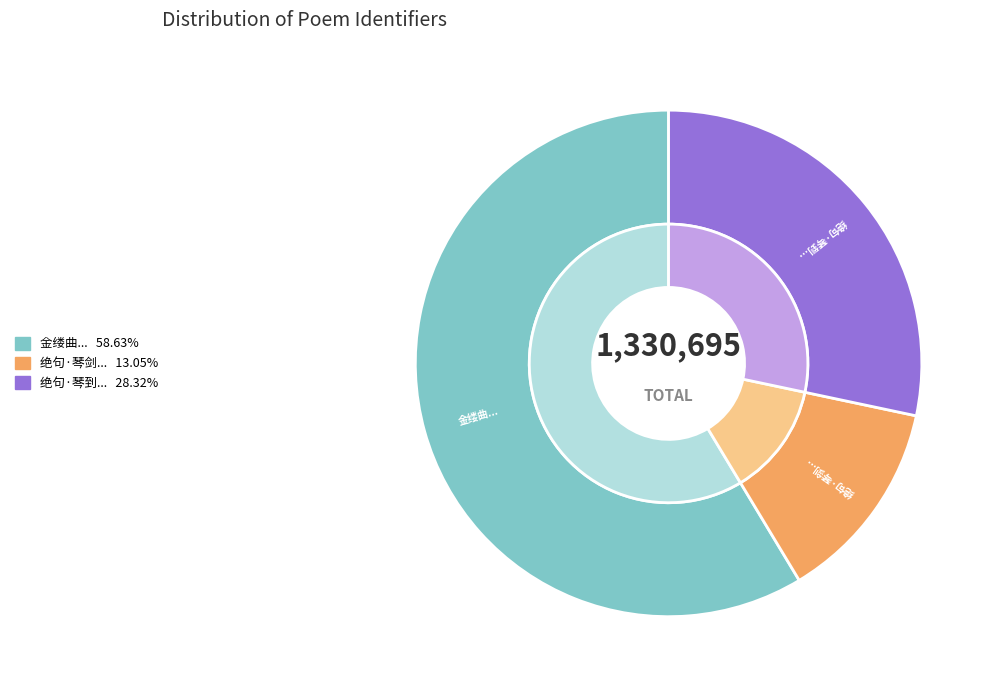

Is 绝句·琴到无弦听者希 the majority of the pie?

No